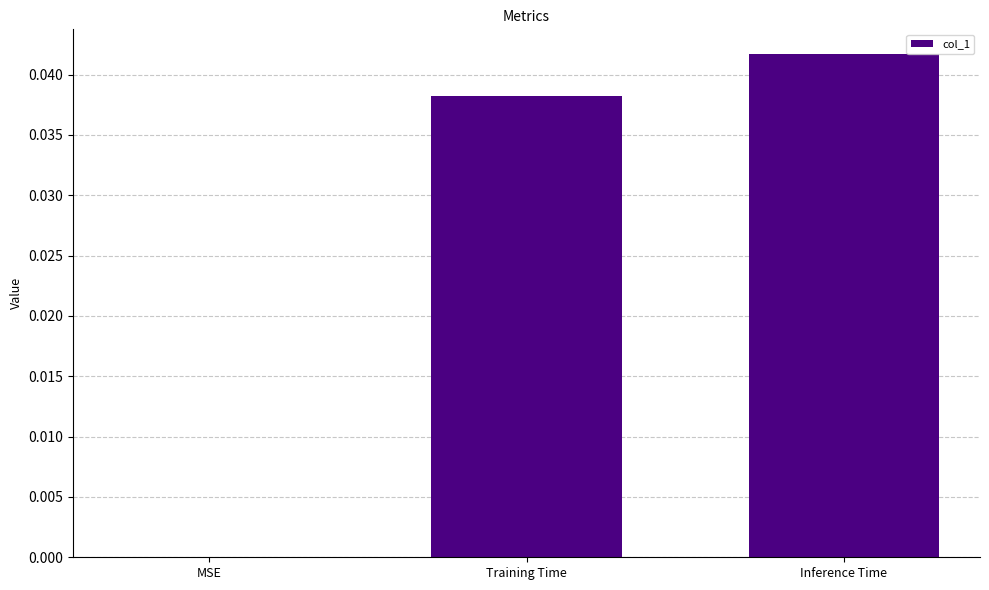

At which category does the chart reach its peak across all series?

Inference Time